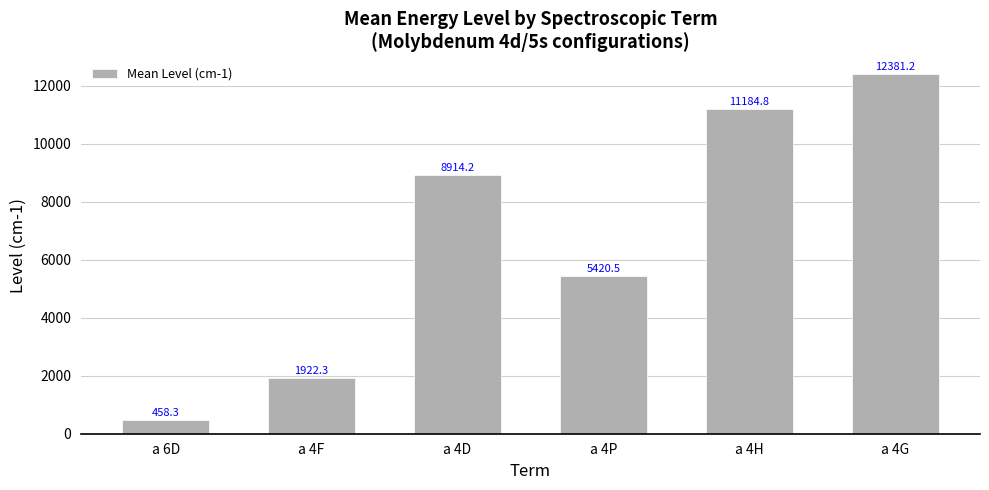

What value does the data have at a 4F?

1922.3